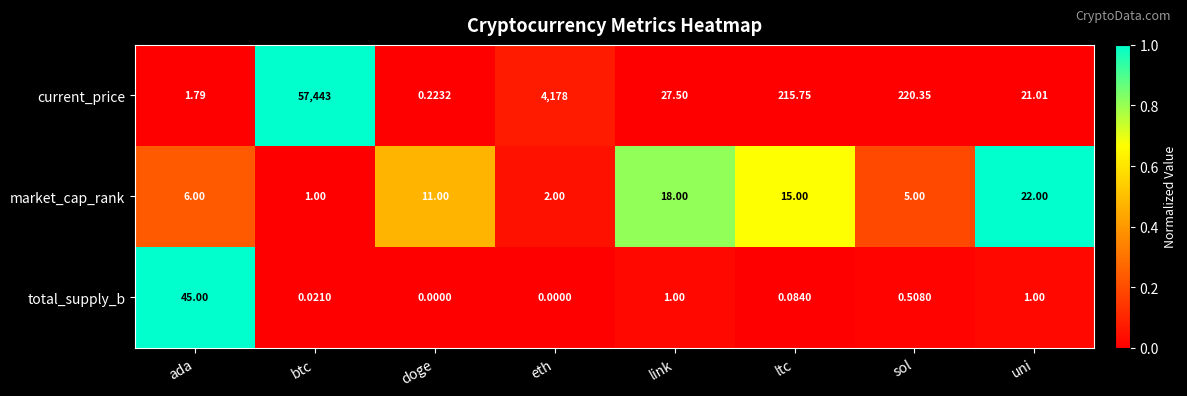

At which label is current_price closest to 28721?

eth